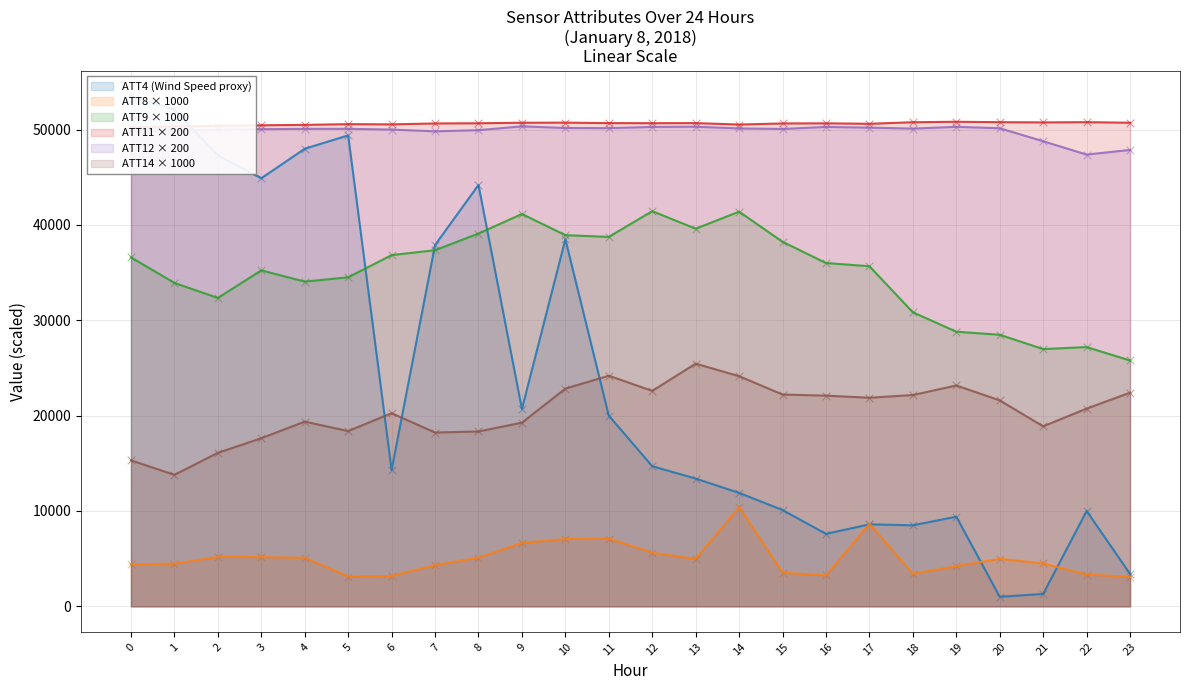

Which series has the largest Y range (max minus min)?

ATT4